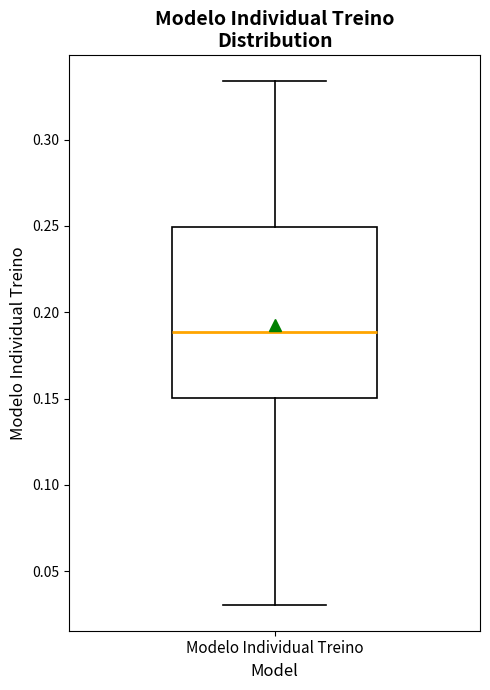

Read this box plot against the y-axis: the position of the median line, the range covered by the box, and the ends of both whiskers. The values are not printed on the chart, so give them approximately, as read against the axis.

median 0.190, box 0.150 to 0.250, whiskers 0.030 to 0.335